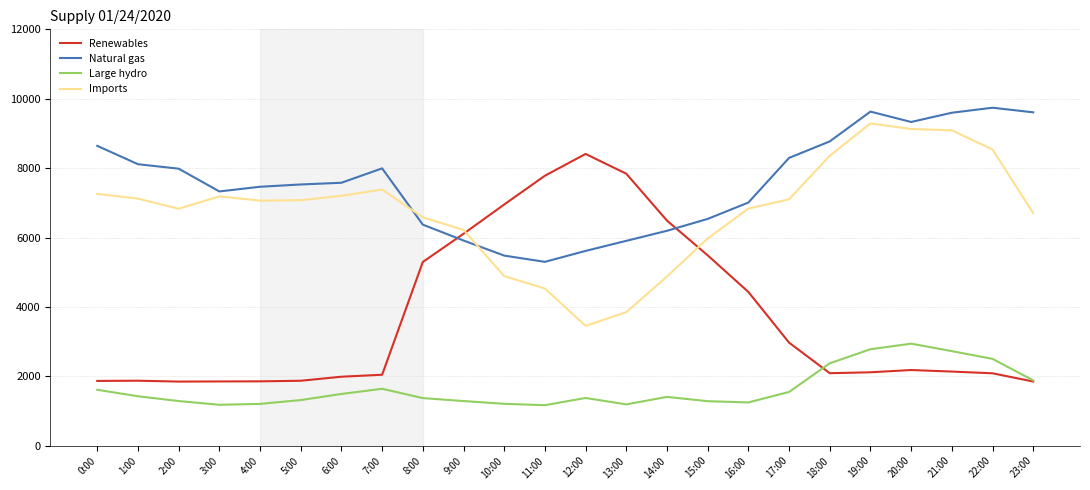

Count the number of data series in this chart.

4